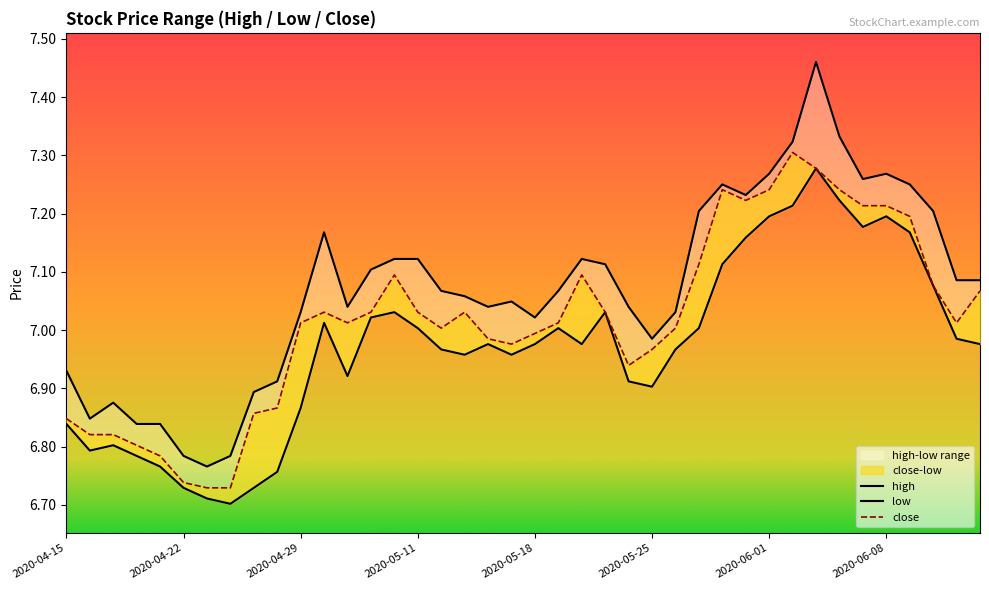

What is the total value across all series at 39?

21.1